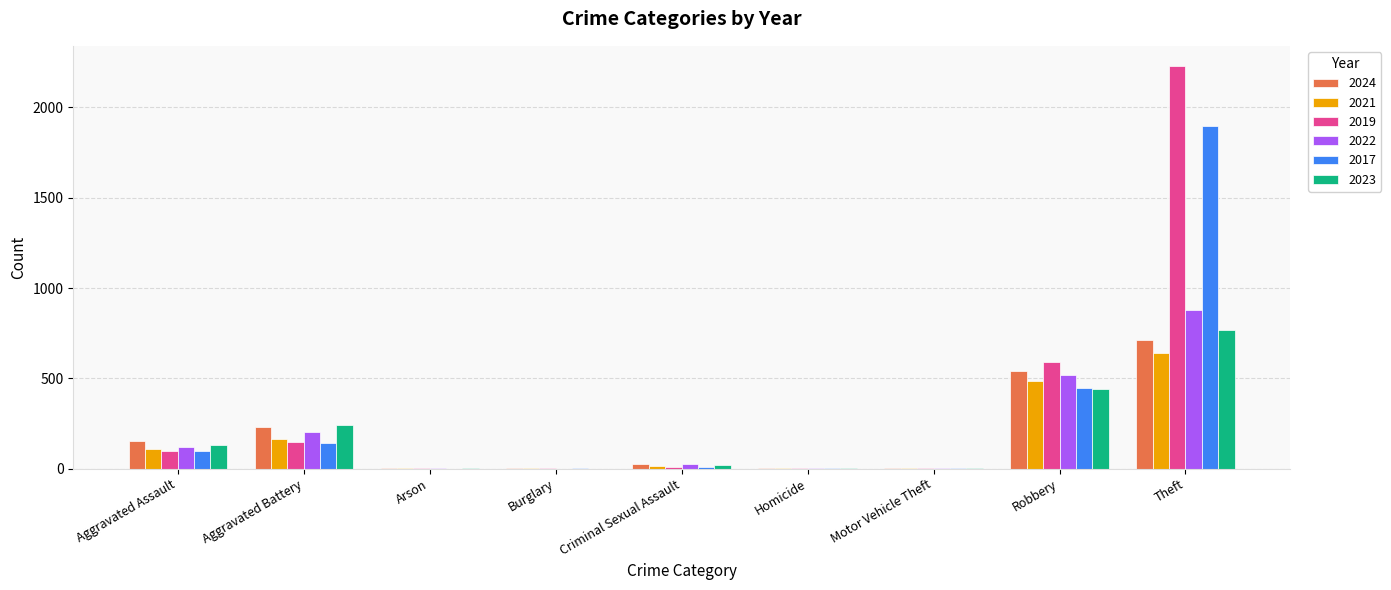

How many categories are shown in the chart?

9